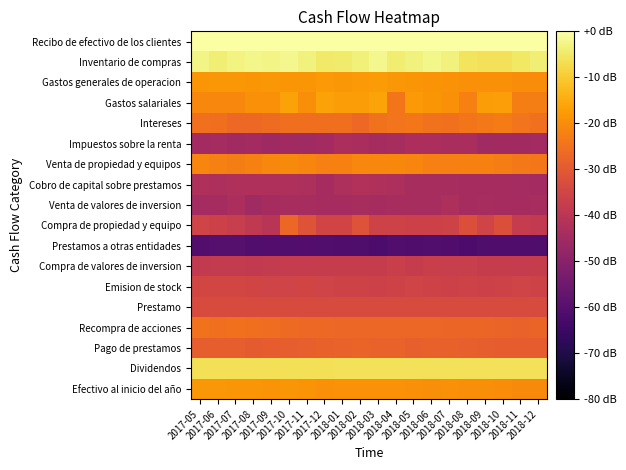

Rank the series at 2018-02 from highest to lowest value.

Recibo de efectivo de los clientes, Inventario de compras, Dividendos, Gastos salariales, Gastos generales de operacion, Efectivo al inicio del año, Venta de propiedad y equipos, Intereses, Recompra de acciones, Pago de prestamos, Compra de propiedad y equipo, Prestamo, Emision de stock, Compra de valores de inversion, Cobro de capital sobre prestamos, Impuestos sobre la renta, Venta de valores de inversion, Prestamos a otras entidades